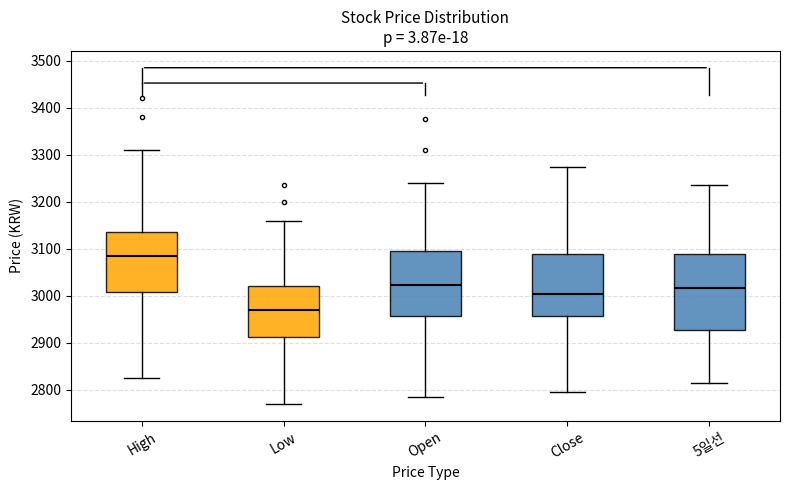

Reading left to right, transcribe this box plot: for each box, give where its median line is, the range the box spans, and where its two whiskers end, as read against the y-axis. The values are not printed on the chart, so give them approximately, as read against the axis.

High: median 3090, box 3010 to 3140, whiskers 2830 to 3310
Low: median 2970, box 2910 to 3020, whiskers 2770 to 3160
Open: median 3020, box 2960 to 3100, whiskers 2790 to 3240
Close: median 3010, box 2960 to 3090, whiskers 2800 to 3280
5일선: median 3020, box 2930 to 3090, whiskers 2810 to 3240